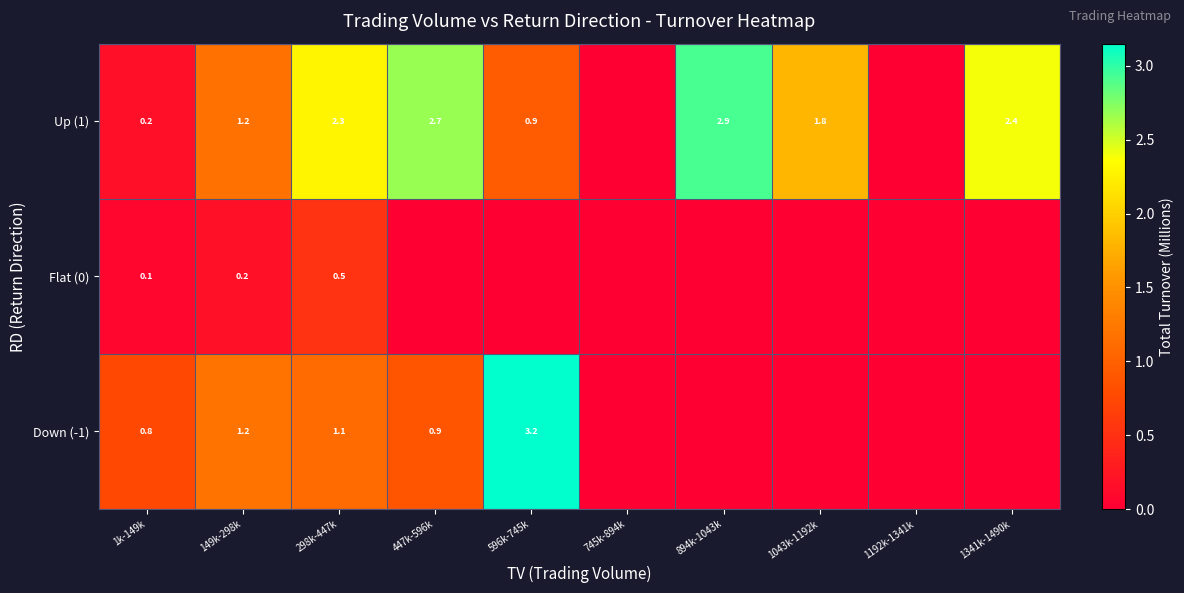

Is the value of Down (-1) at 298k-447k greater than the value of Flat (0) at 1k-149k?

Yes